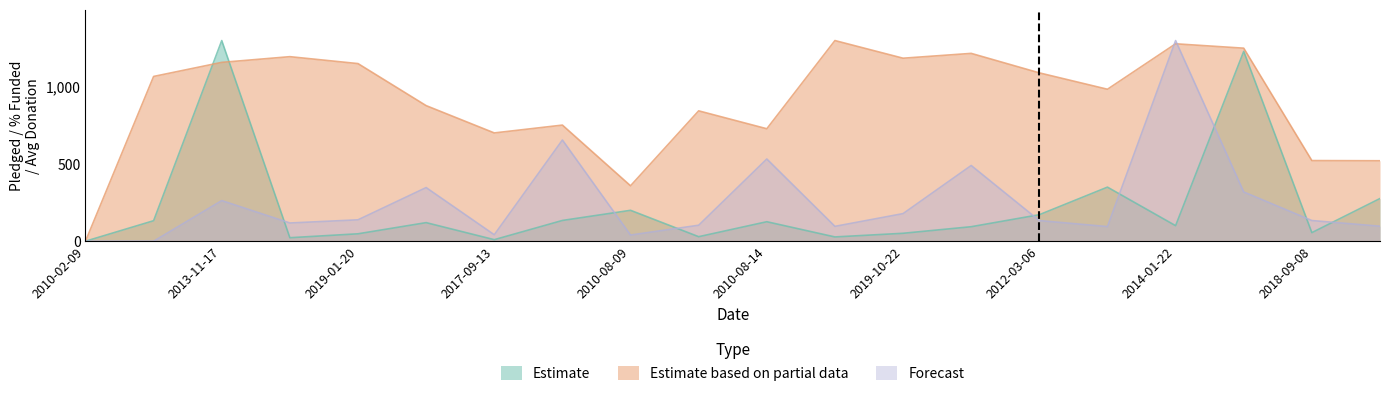

At which category does Estimate reach its first local peak?

2013-11-17